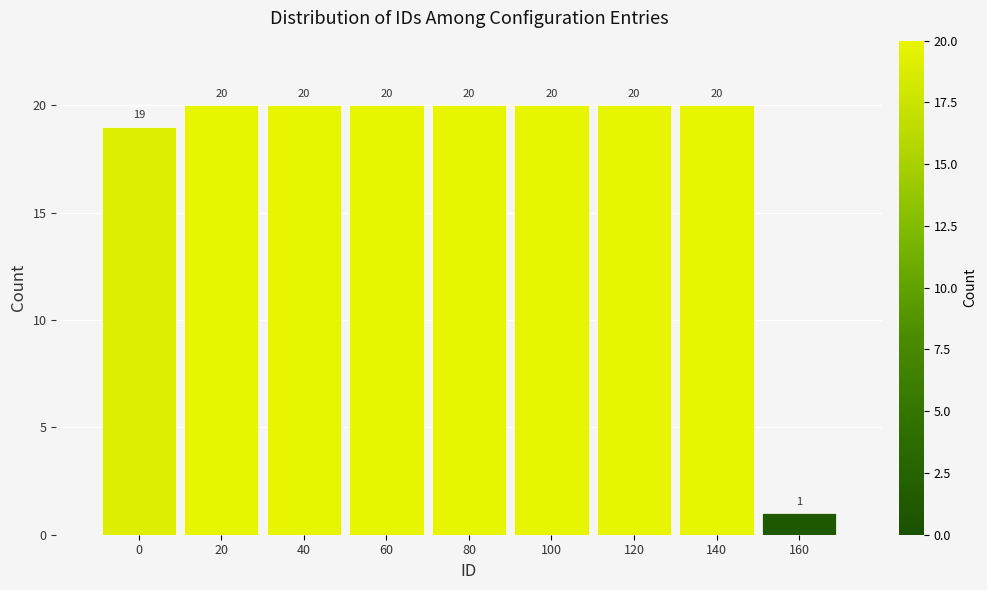

Reading left to right, transcribe all the data shown in this chart.

19	20	20	20	20	20	20	20	1